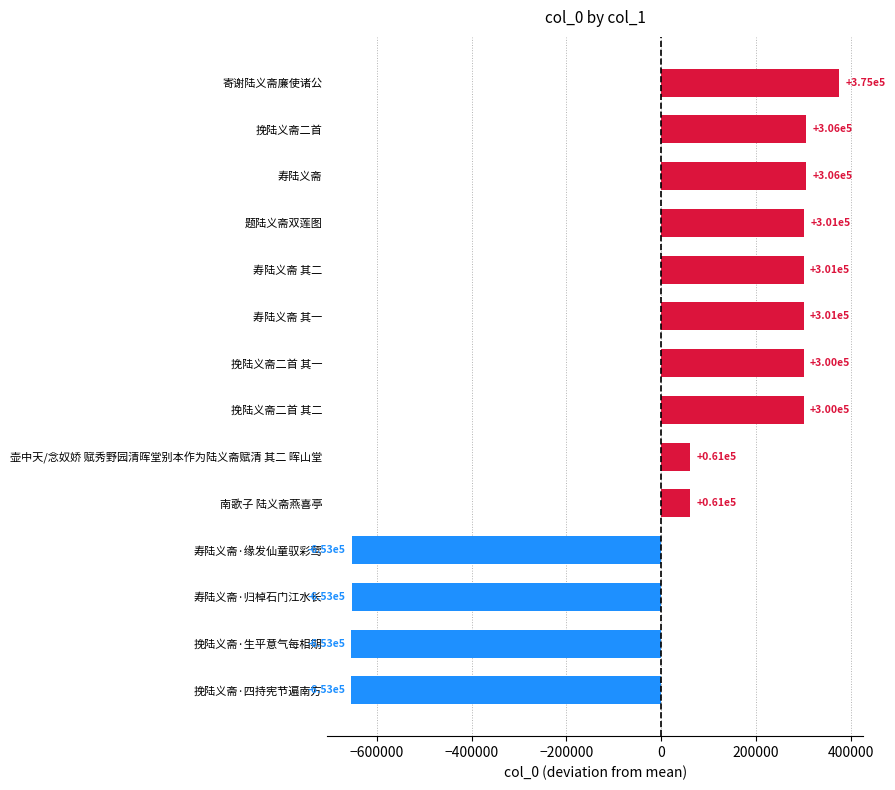

The value at 题陆义斋双莲图 is 72689.1. True or false?

False